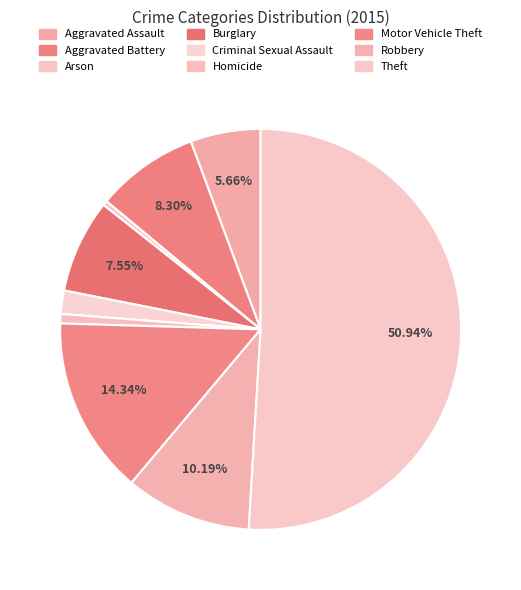

What is the change in value from Aggravated Battery to Robbery?

+5